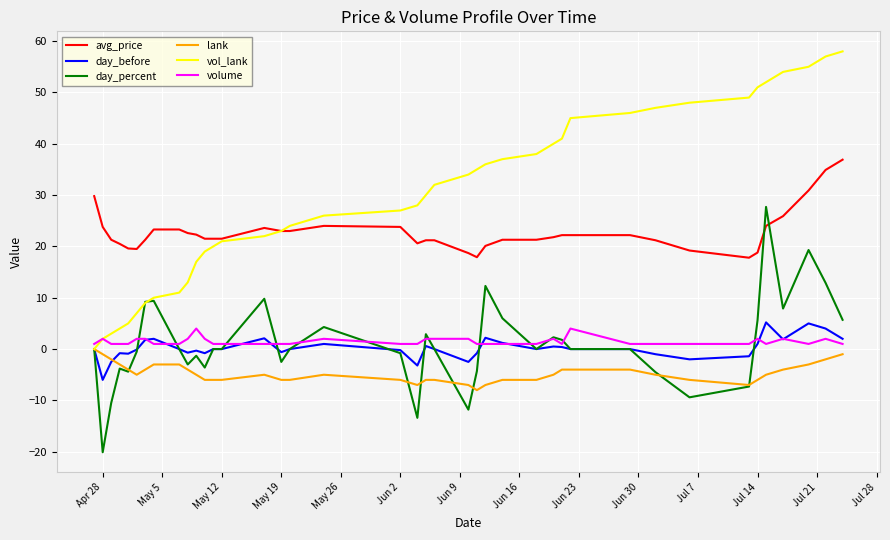

True or false: lank and avg_price intersect in this chart.

False